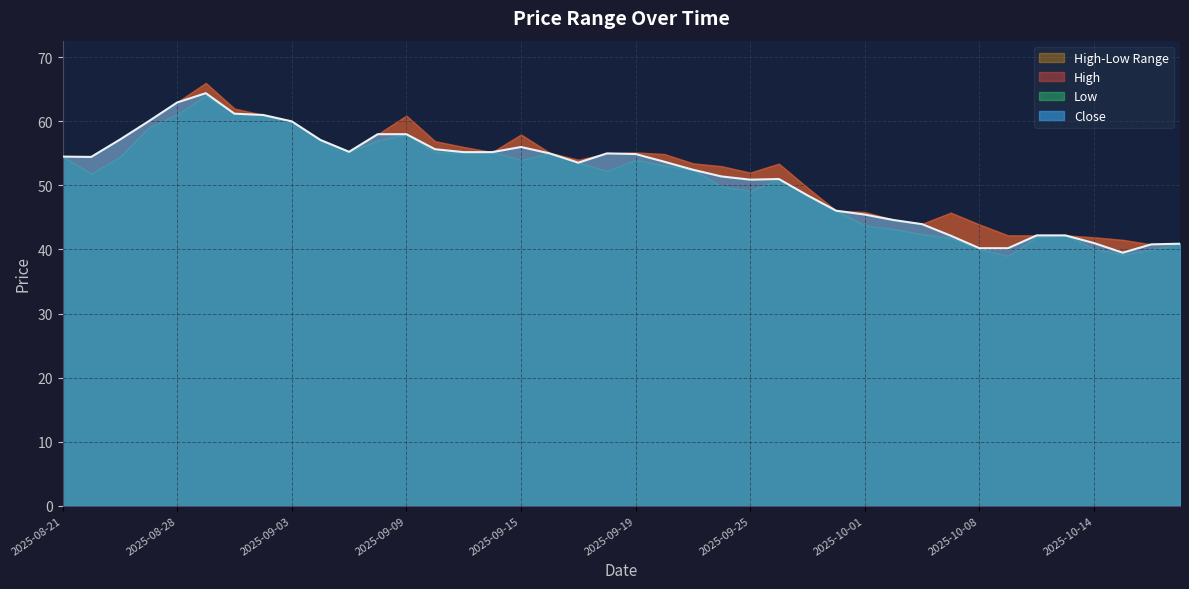

Between 2025-09-26 and 2025-10-07, which series saw the biggest shift?

Low